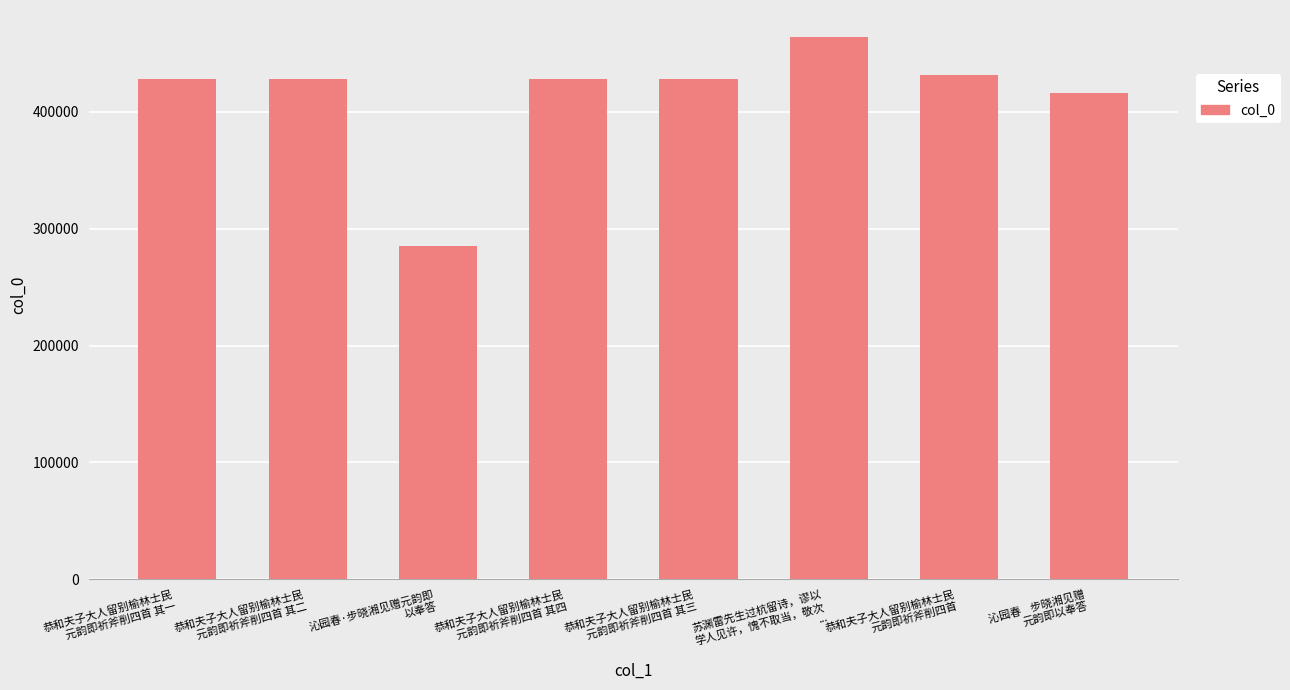

Between 沁园春    步晓湘见赠
元韵即以奉答 and 恭和夫子大人留别榆林士民
元韵即祈斧削四首 其三, which is larger?

恭和夫子大人留别榆林士民
元韵即祈斧削四首 其三